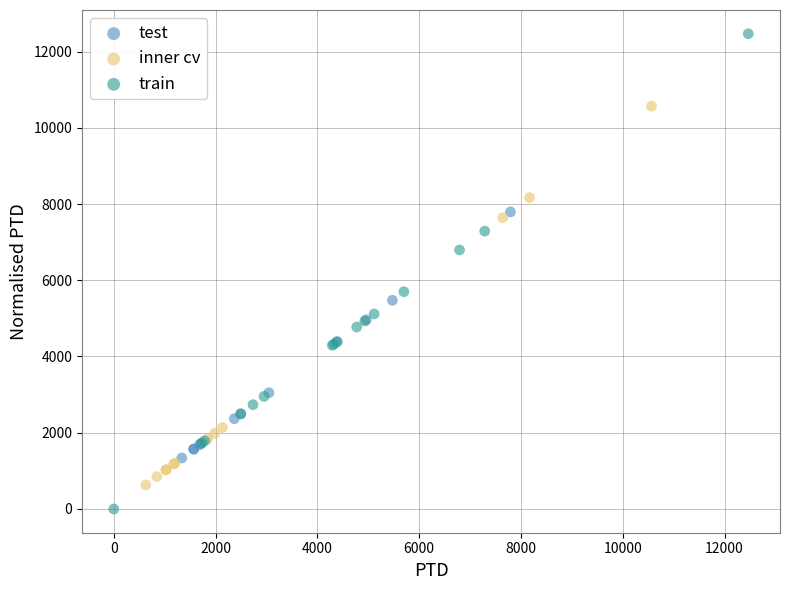

Which series contains the highest Y value?

train